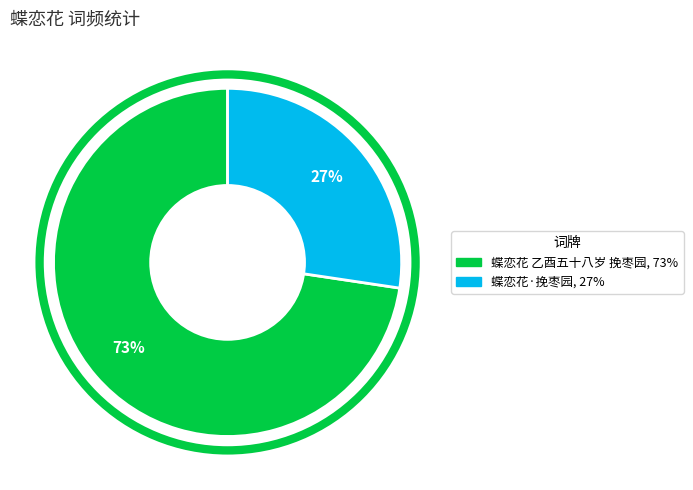

To the nearest percent, what is the combined percentage of 蝶恋花 乙酉五十八岁 挽枣园 and 蝶恋花·挽枣园?

100%